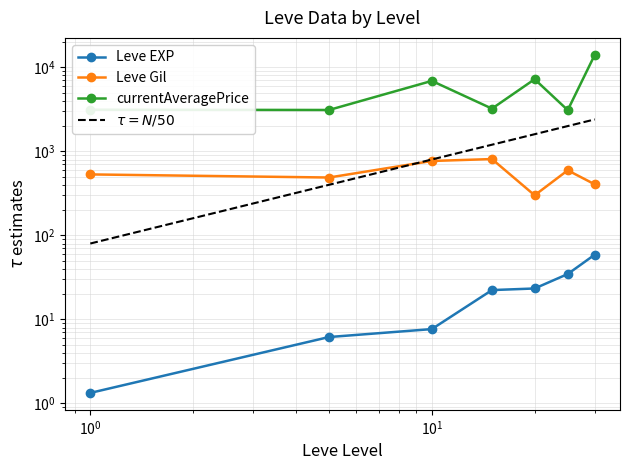

What are all the series names shown in the legend?

Leve EXP, Leve Gil, currentAveragePrice, $\tau = N/50$